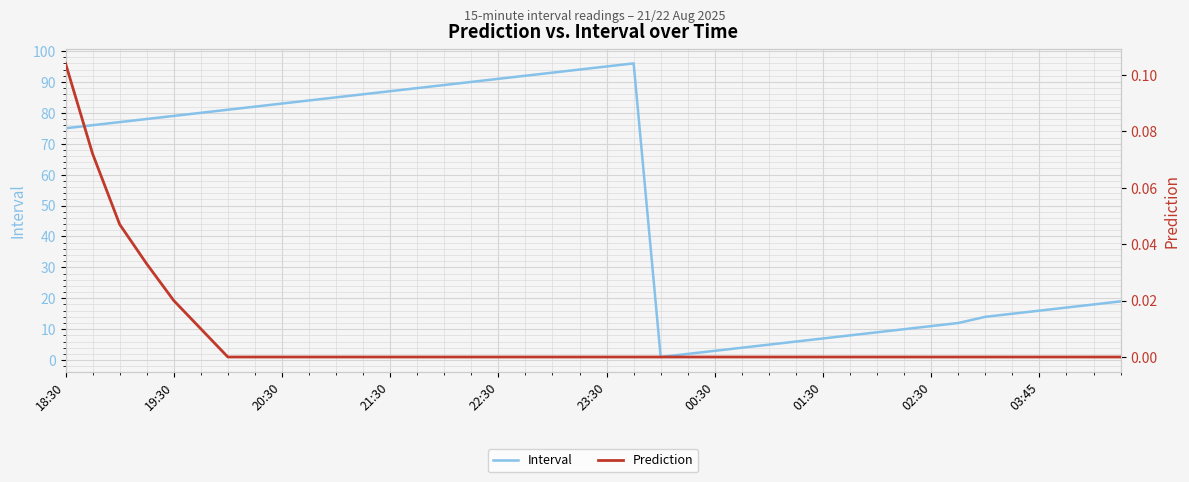

True or false: Prediction and Interval intersect in this chart.

False